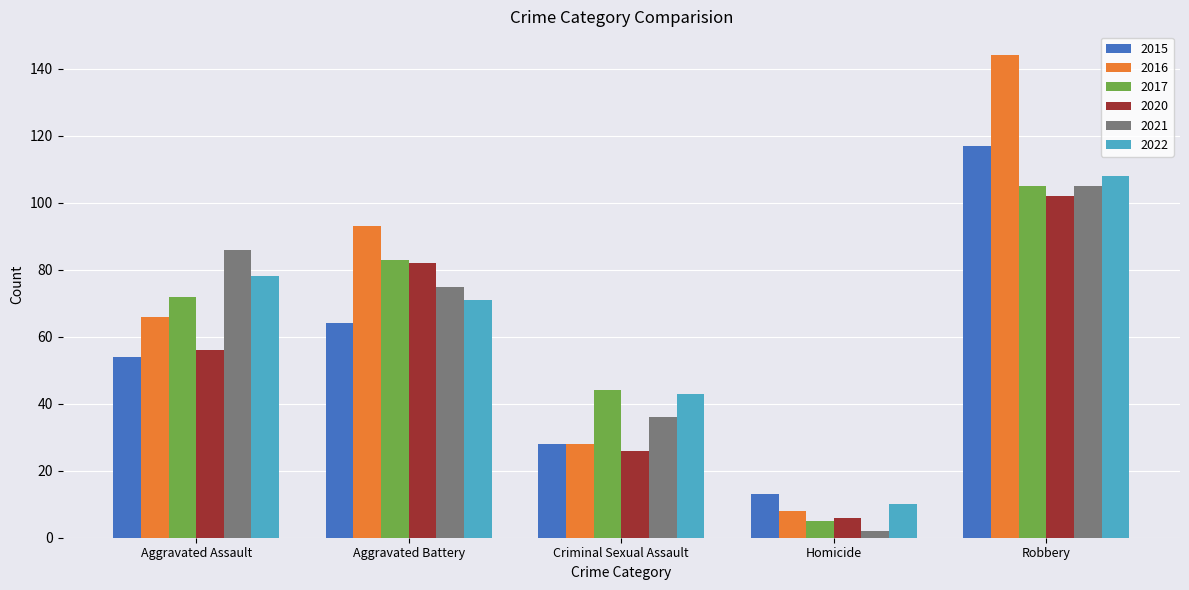

At which category is the sum across all series the highest?

Robbery